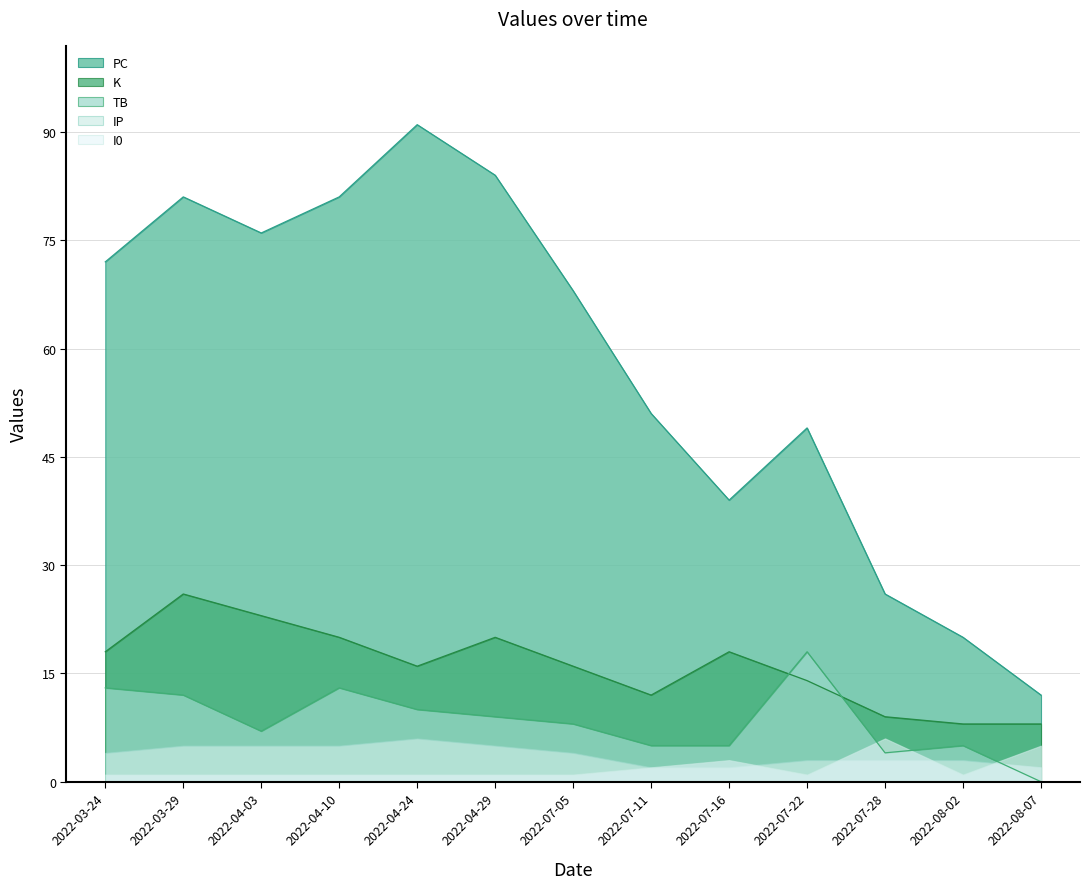

Where is the first local minimum for PC?

2022-04-03